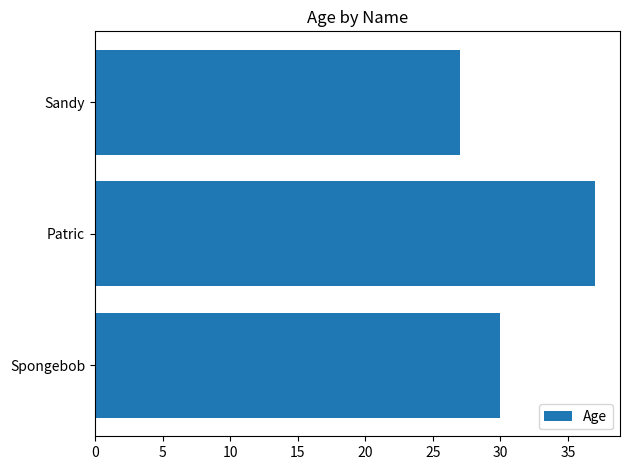

Rank the categories by value from lowest to highest.

Sandy, Spongebob, Patric